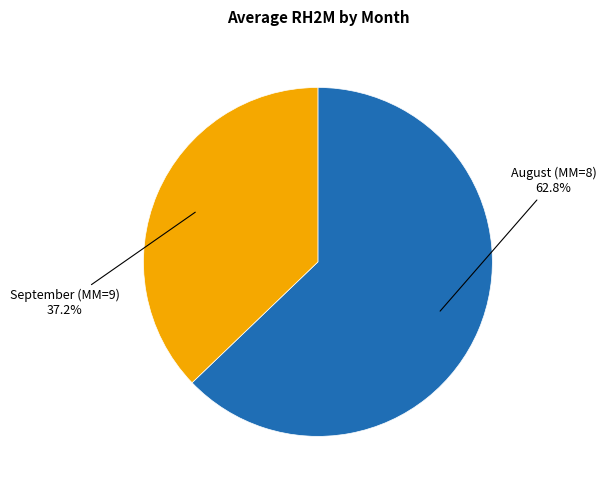

Is there any slice that represents more than half of the pie?

Yes